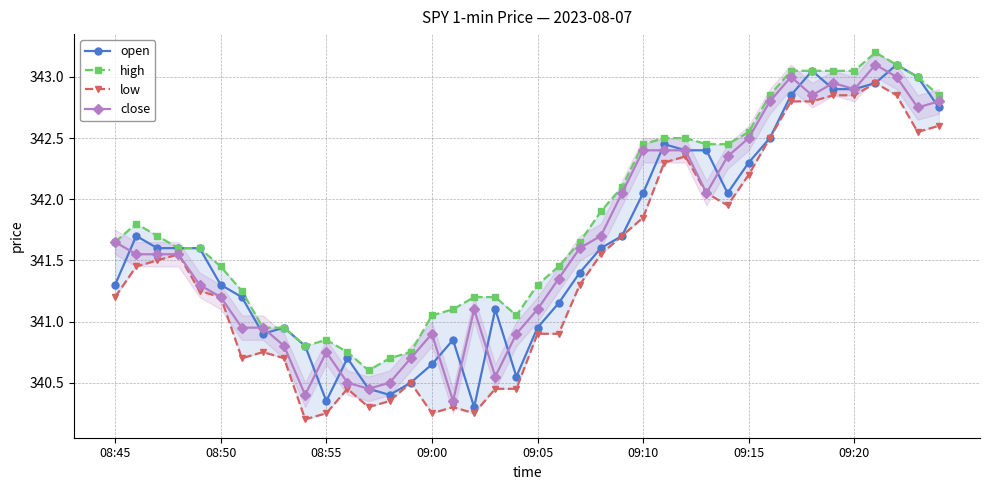

What is the difference between the second highest and second lowest values in the close series?

2.6